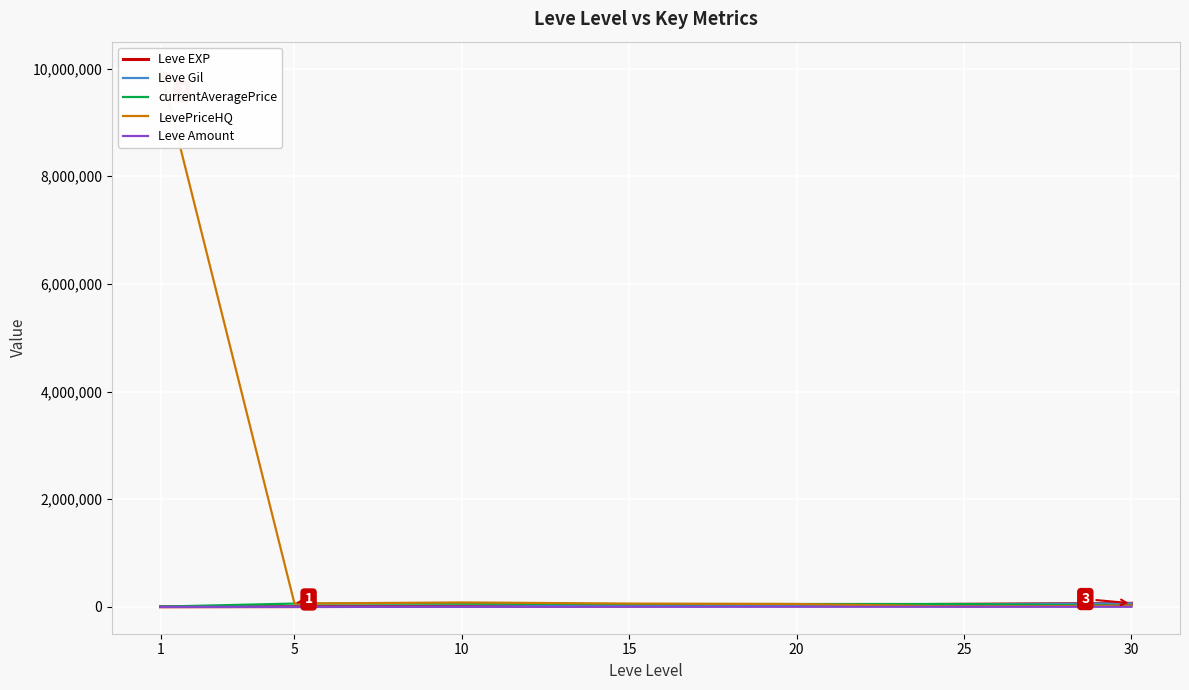

Where does the Leve Amount series first go above 240?

20